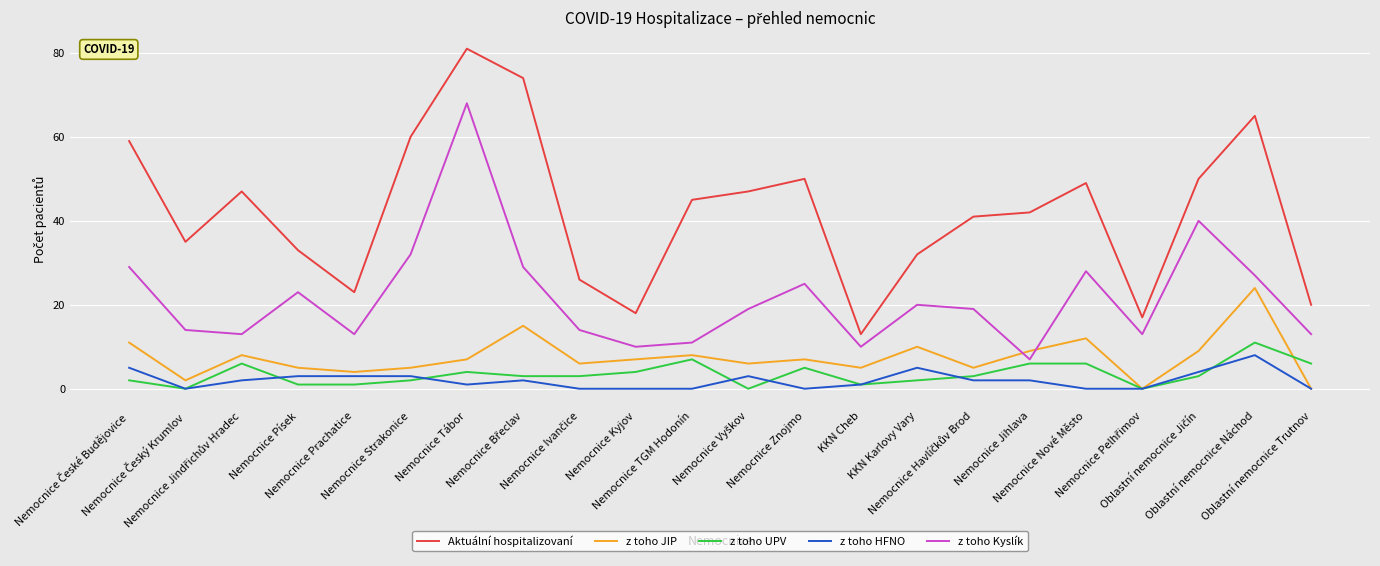

How many interior local peaks does the z toho JIP series have?

7